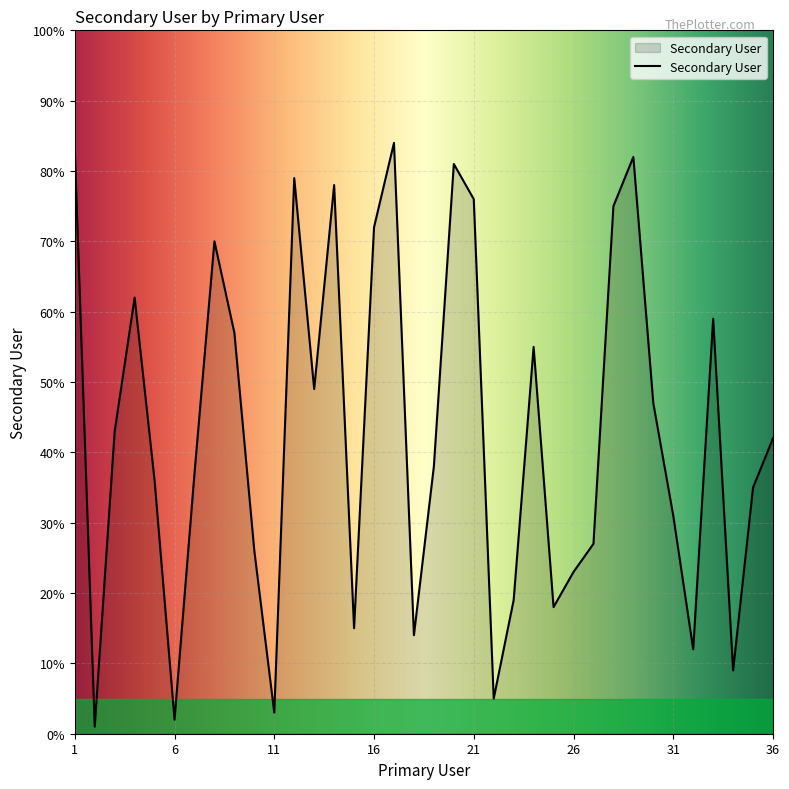

What is the greatest value displayed?

84